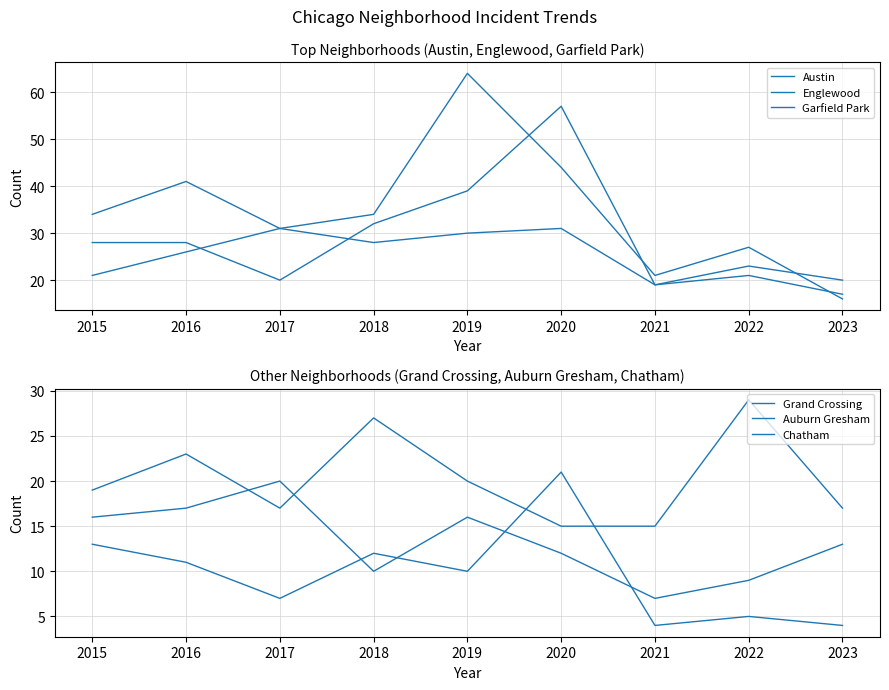

Reading right to left, what are all the values shown in this chart?

Austin: 20	23	19	57	39	32	20	28	28
Englewood: 17	21	19	31	30	28	31	41	34
Garfield Park: 16	27	21	44	64	34	31	26	21
Grand Crossing: 17	29	15	15	20	27	17	23	19
Auburn Gresham: 4	5	4	21	10	12	7	11	13
Chatham: 13	9	7	12	16	10	20	17	16